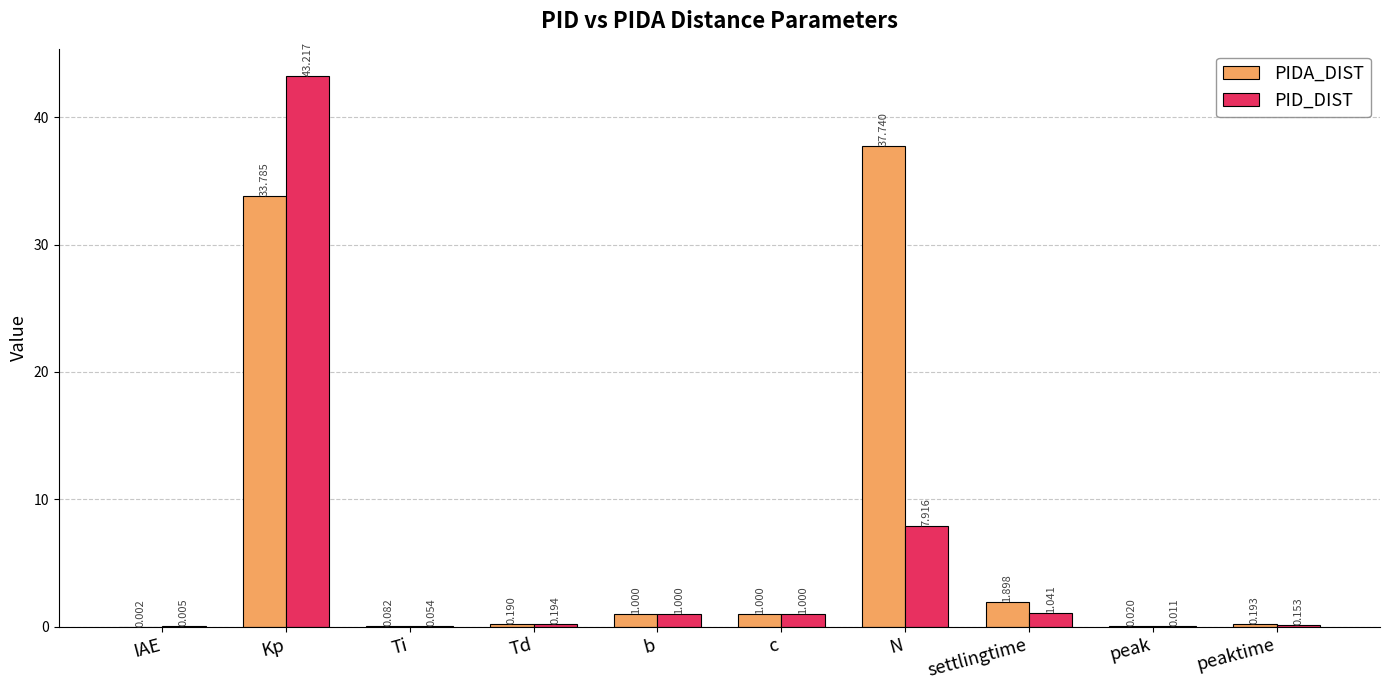

What value does the PID_DIST series have at c?

1.0